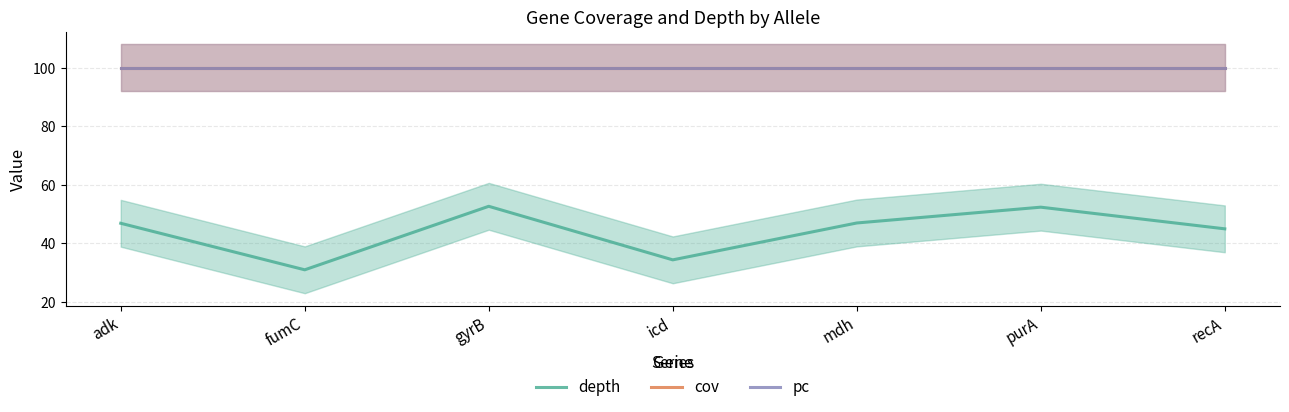

Between adk and recA, which is larger?

adk